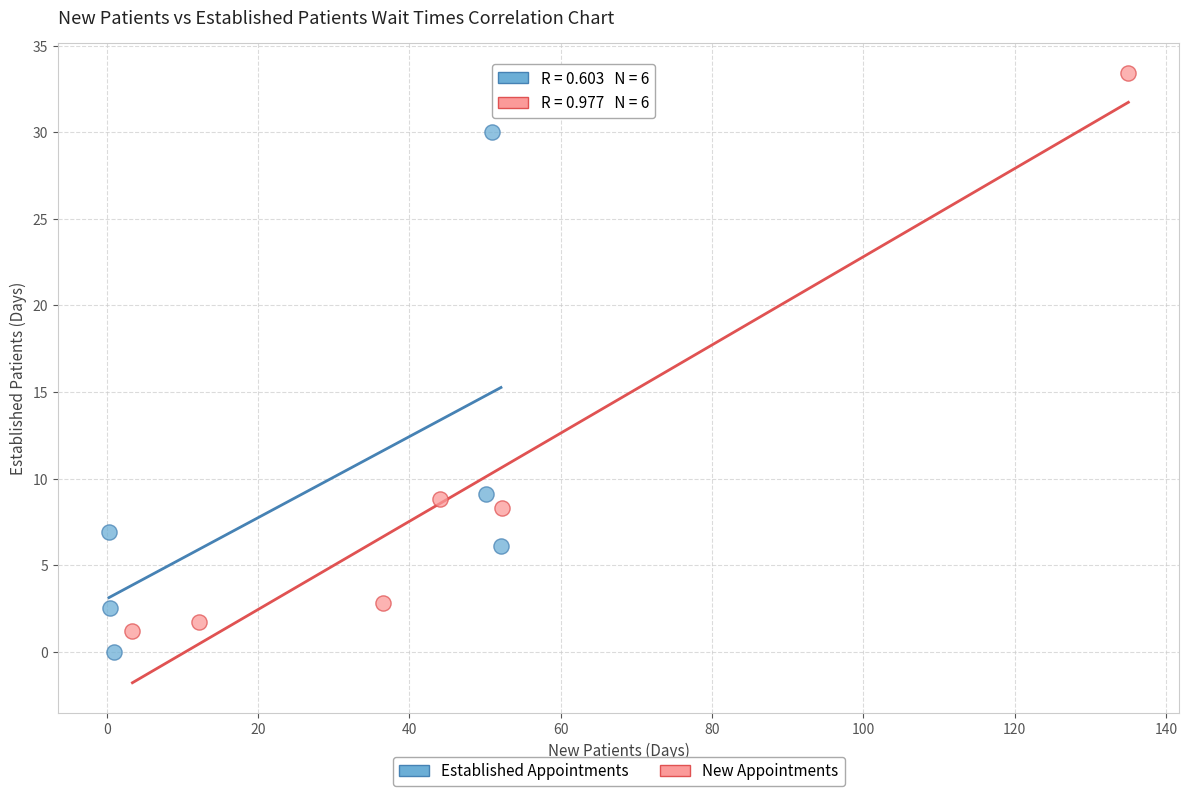

Which series contains the highest Y value?

New Appointments